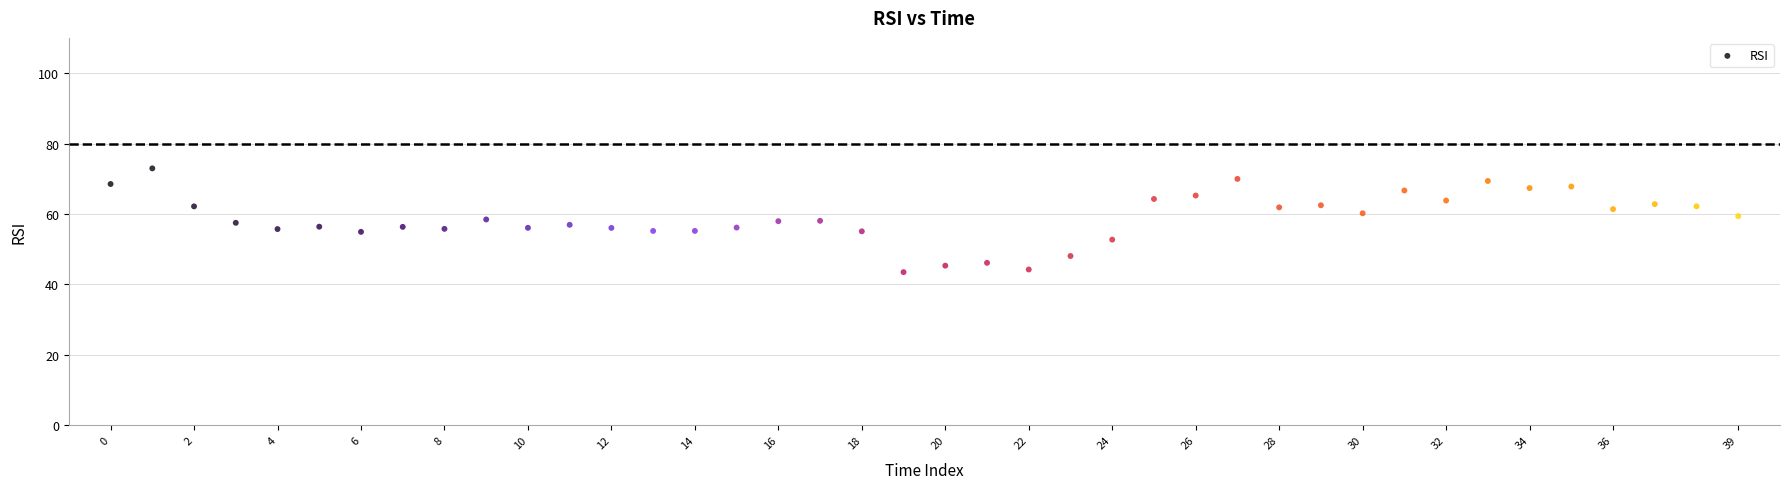

What is the range of Y values (max minus min)?

29.5